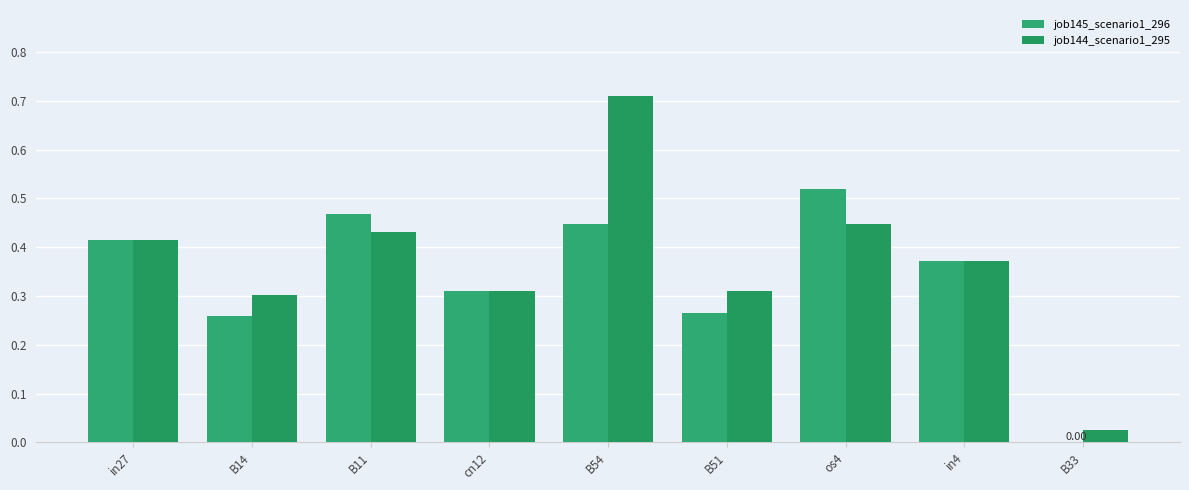

What are all the series names shown in the legend?

job145_scenario1_296, job144_scenario1_295